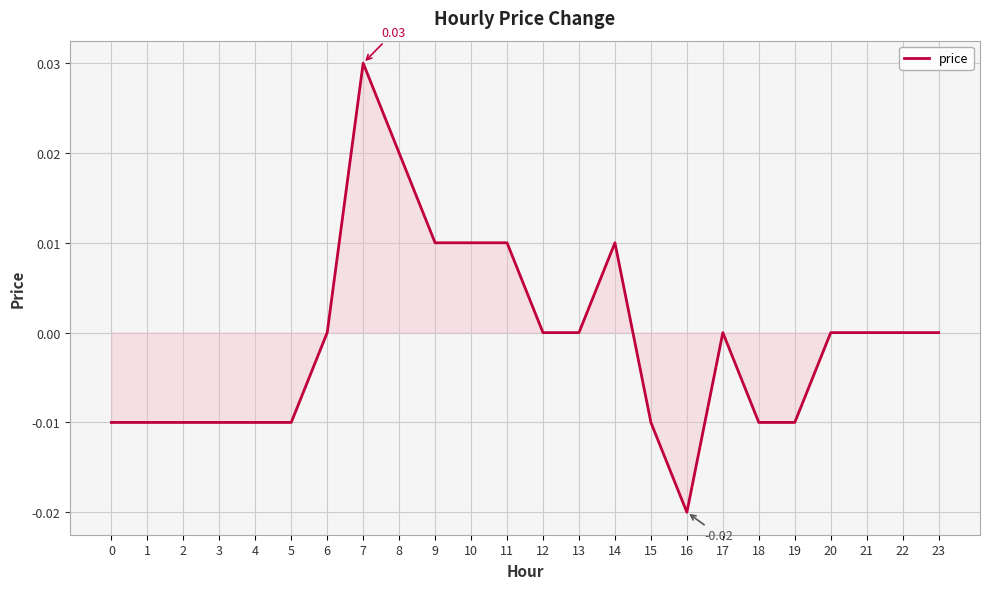

How many series are shown in this chart?

1